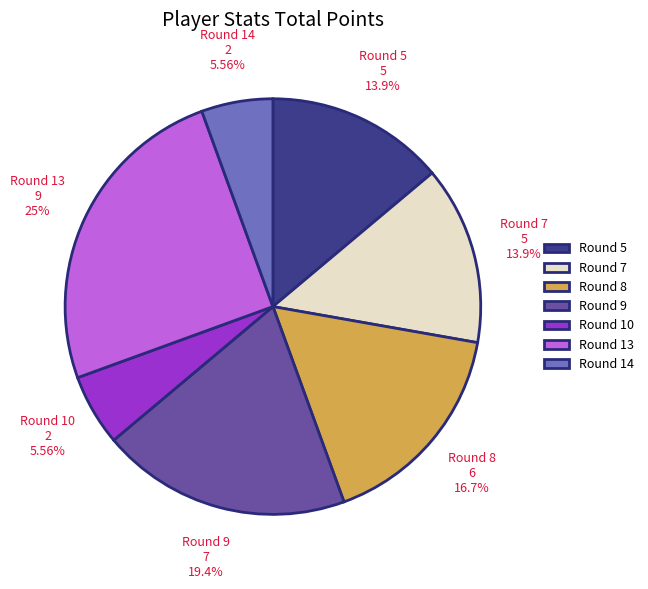

Which slice is the largest?

Round 13